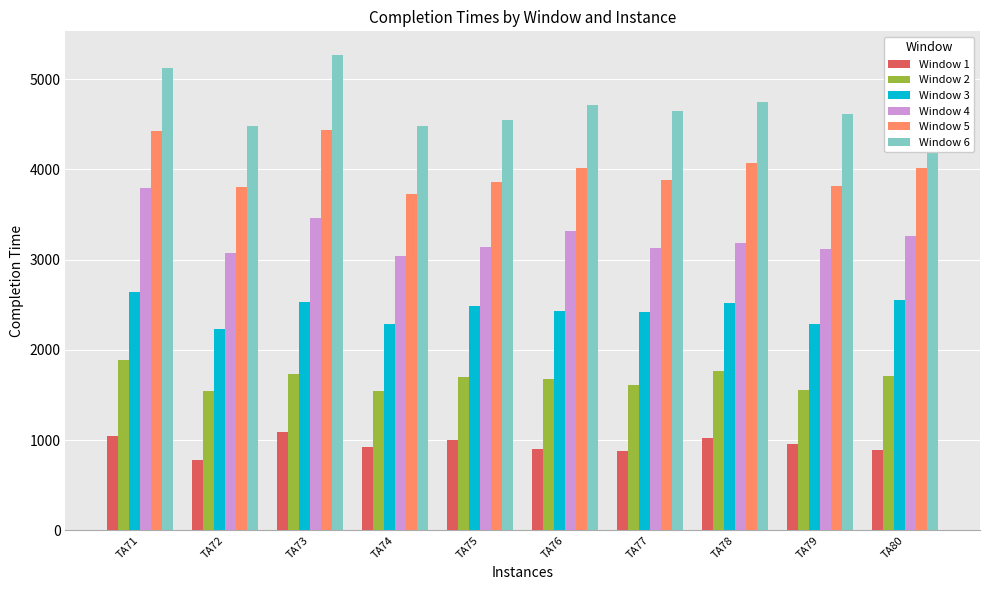

Which category has the lowest value in the Window 3 series?

TA72